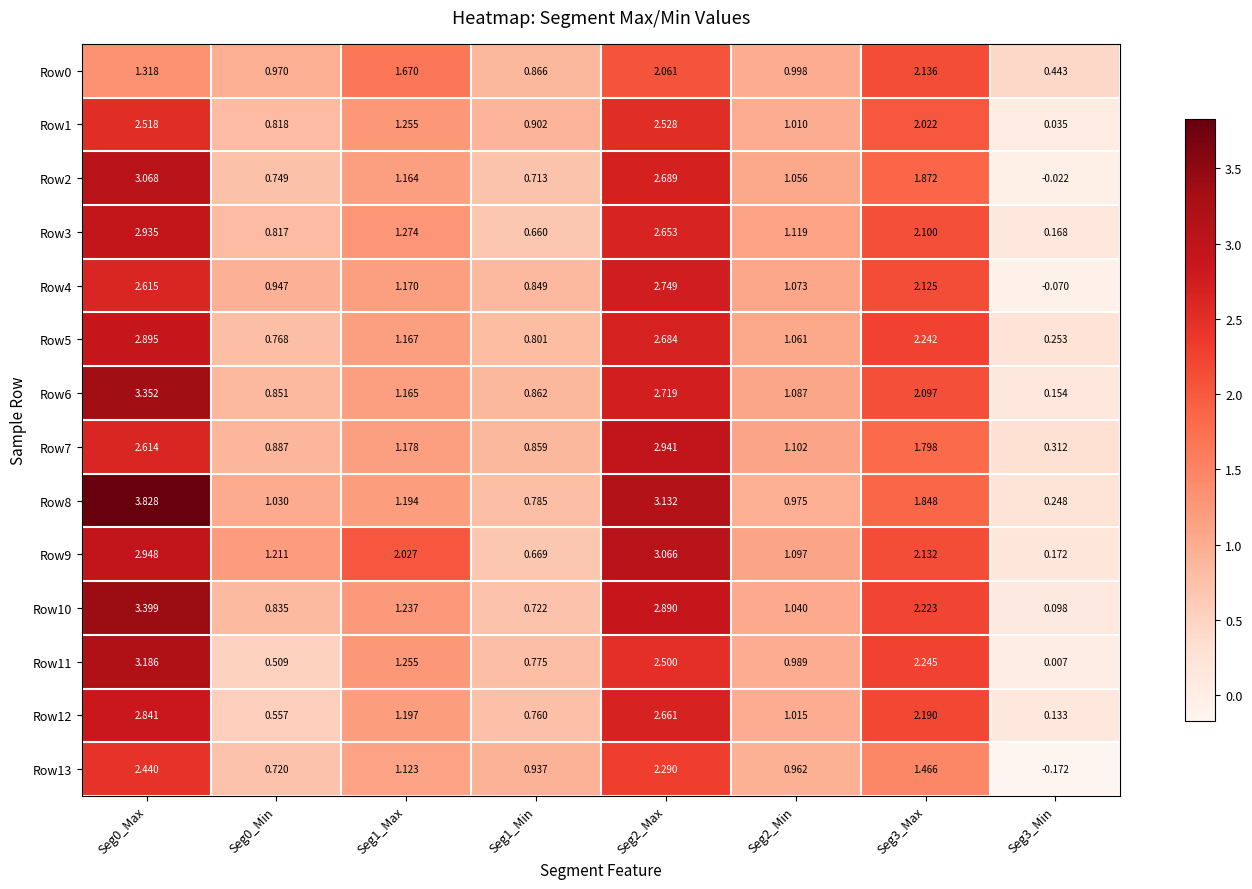

How many categories are shown in the chart?

8